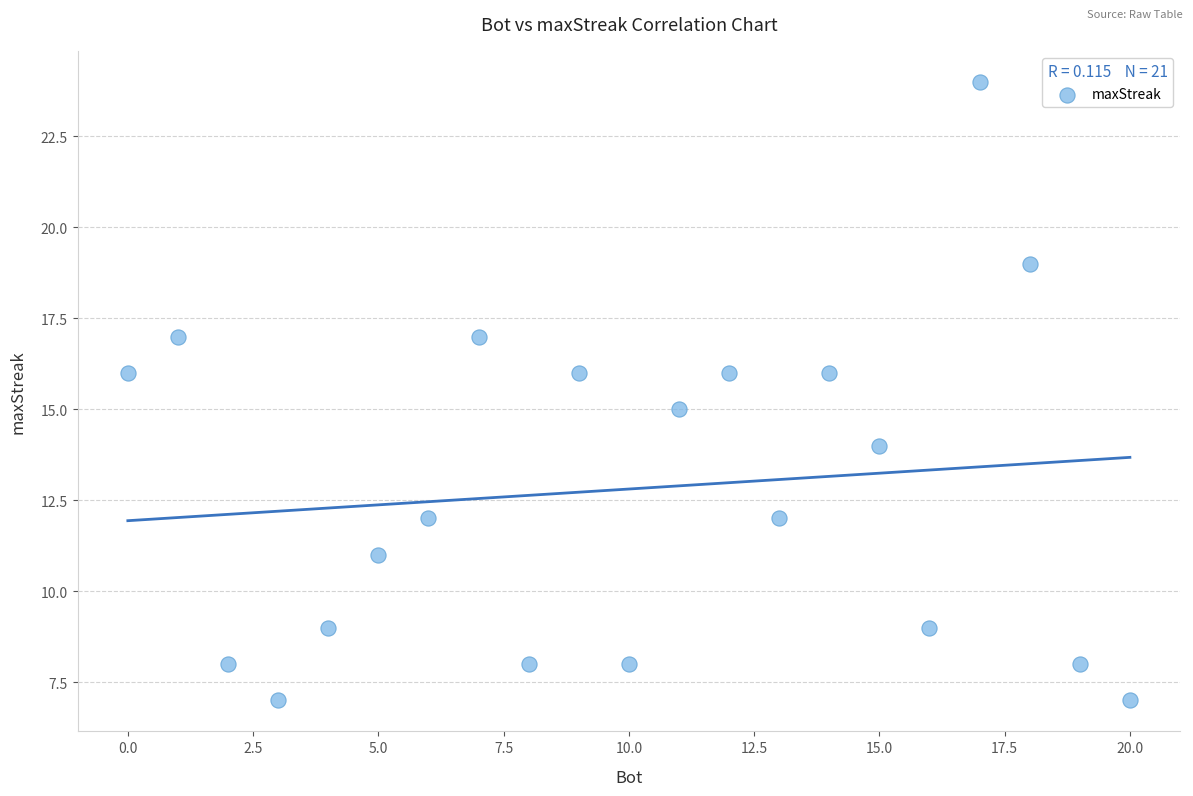

What is the range of Y values (max minus min)?

17